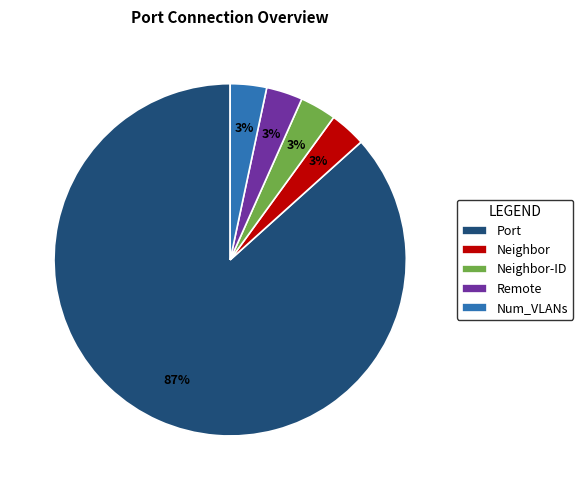

Do Neighbor-ID and Num_VLANs together represent more than half of the pie?

No